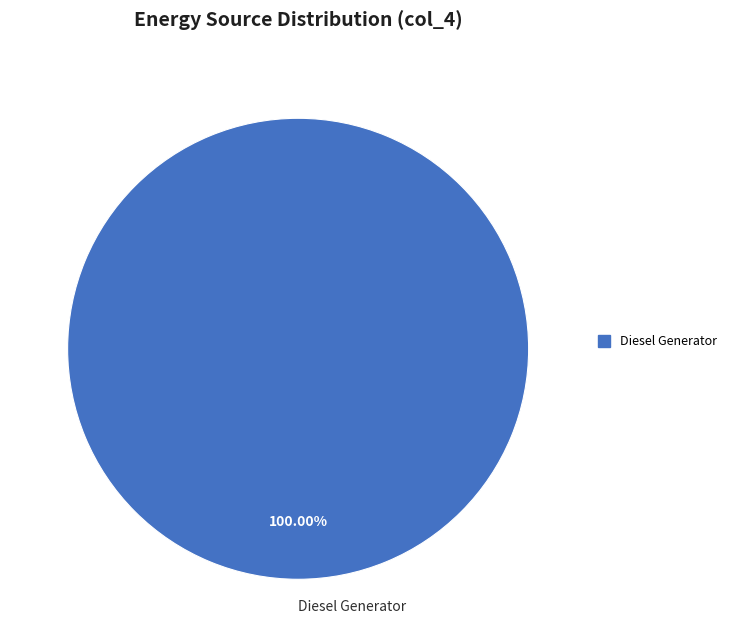

Is there a majority slice in this chart?

Yes